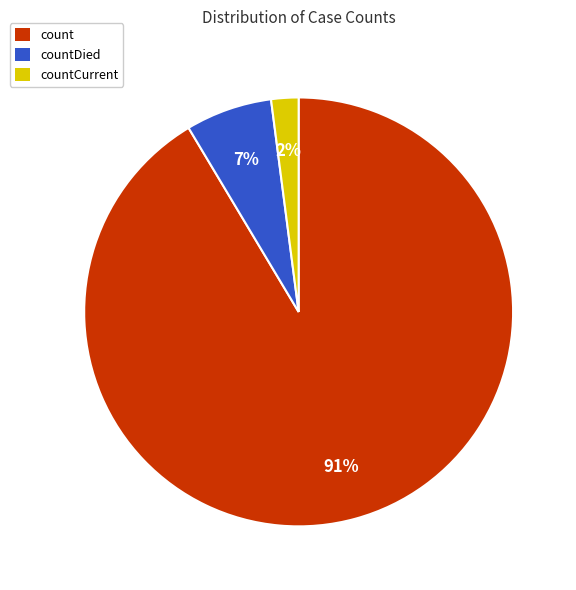

How many segments does this pie chart have?

3